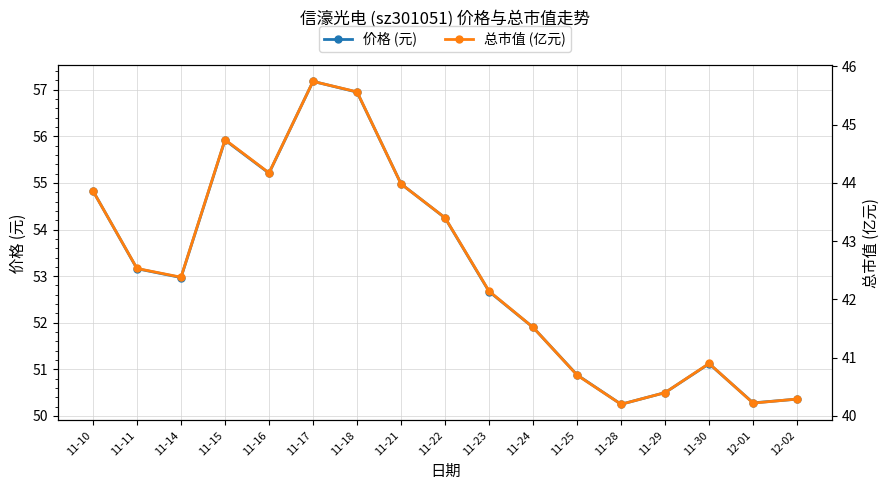

How many values in the 价格 (元) series are below 52?

7